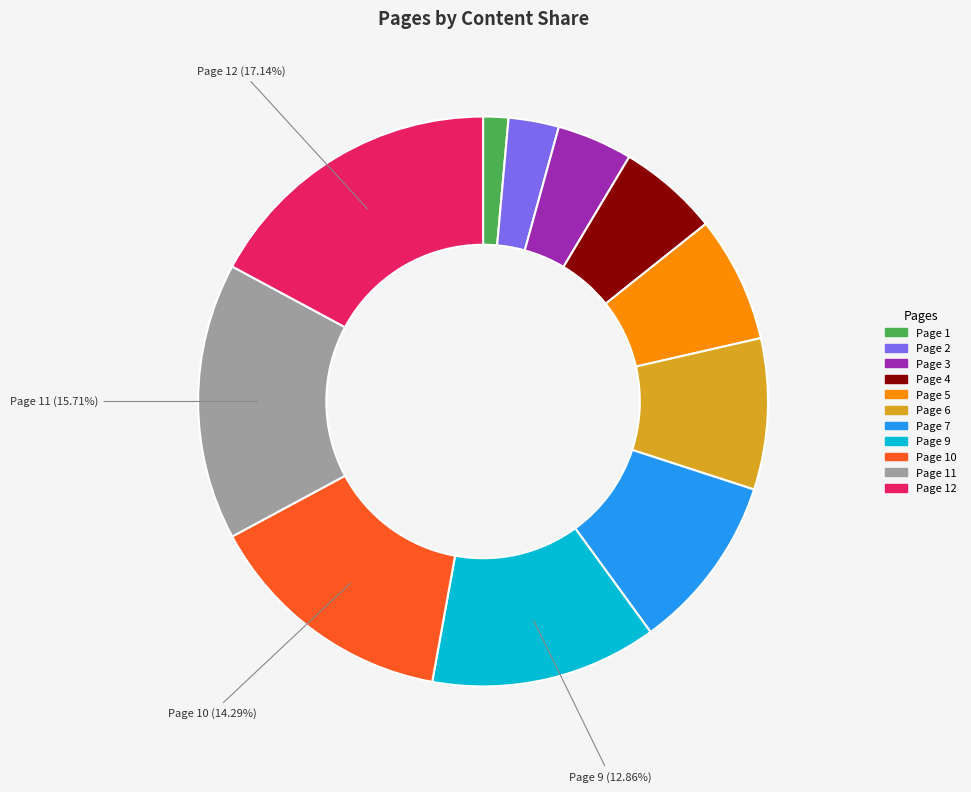

Is there a majority slice in this chart?

No